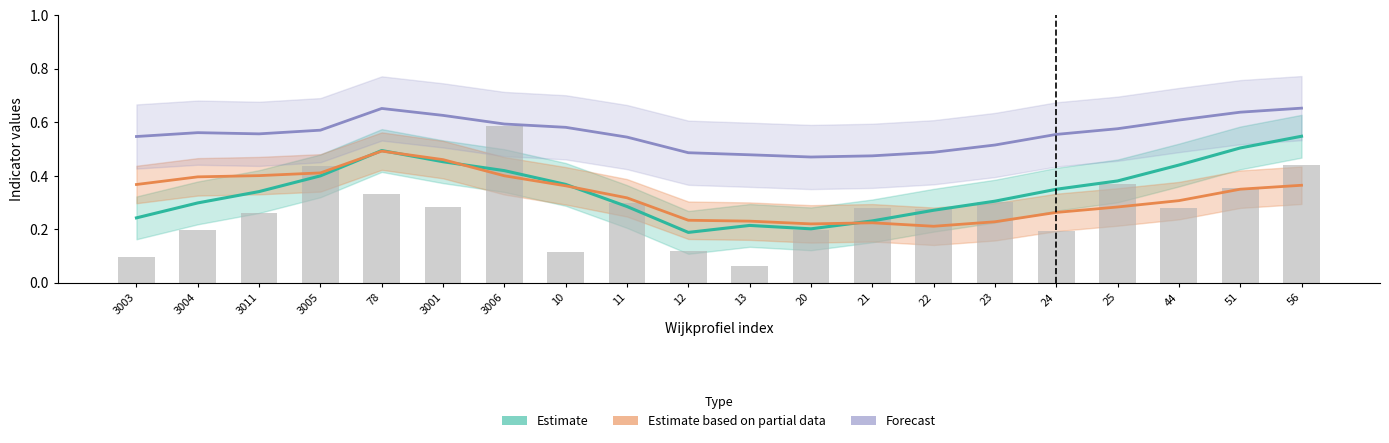

At which category is the sum across all series the highest?

78